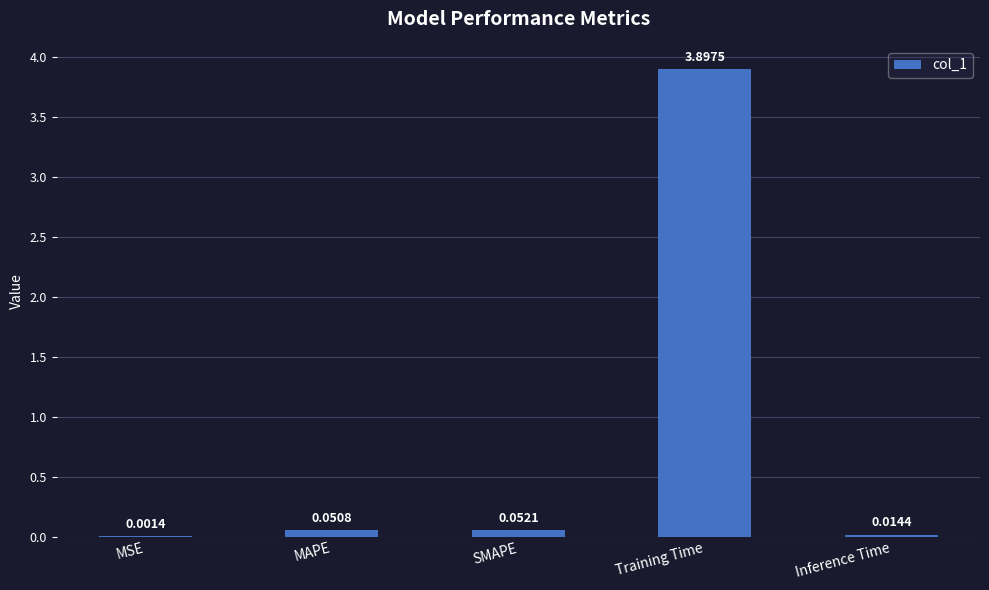

What is the average value?

0.8